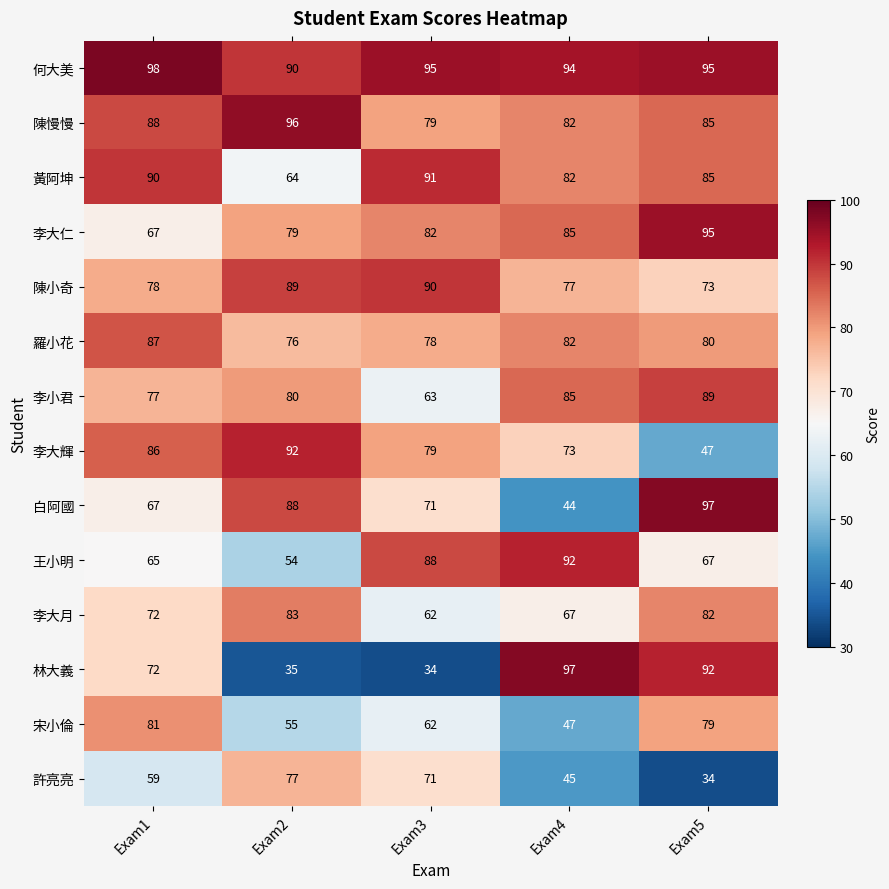

Rank the series at Exam2 from lowest to highest value.

林大義, 王小明, 宋小倫, 黃阿坤, 羅小花, 許亮亮, 李大仁, 李小君, 李大月, 白阿國, 陳小奇, 何大美, 李大輝, 陳慢慢